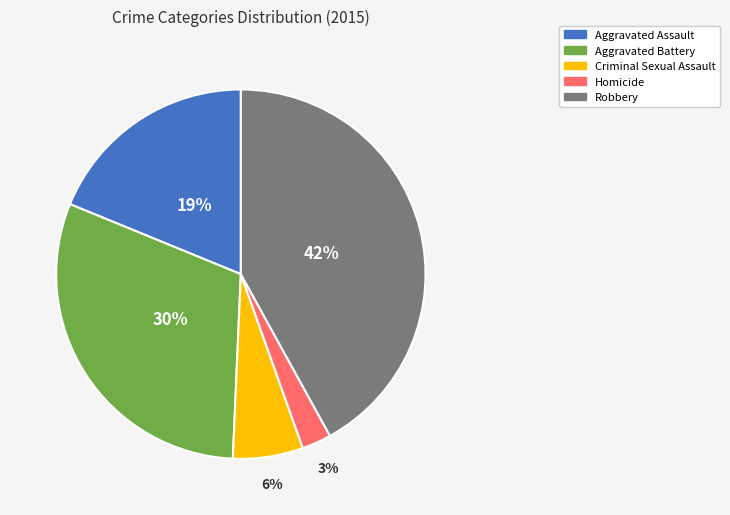

What is the smallest slice in the pie chart?

Homicide